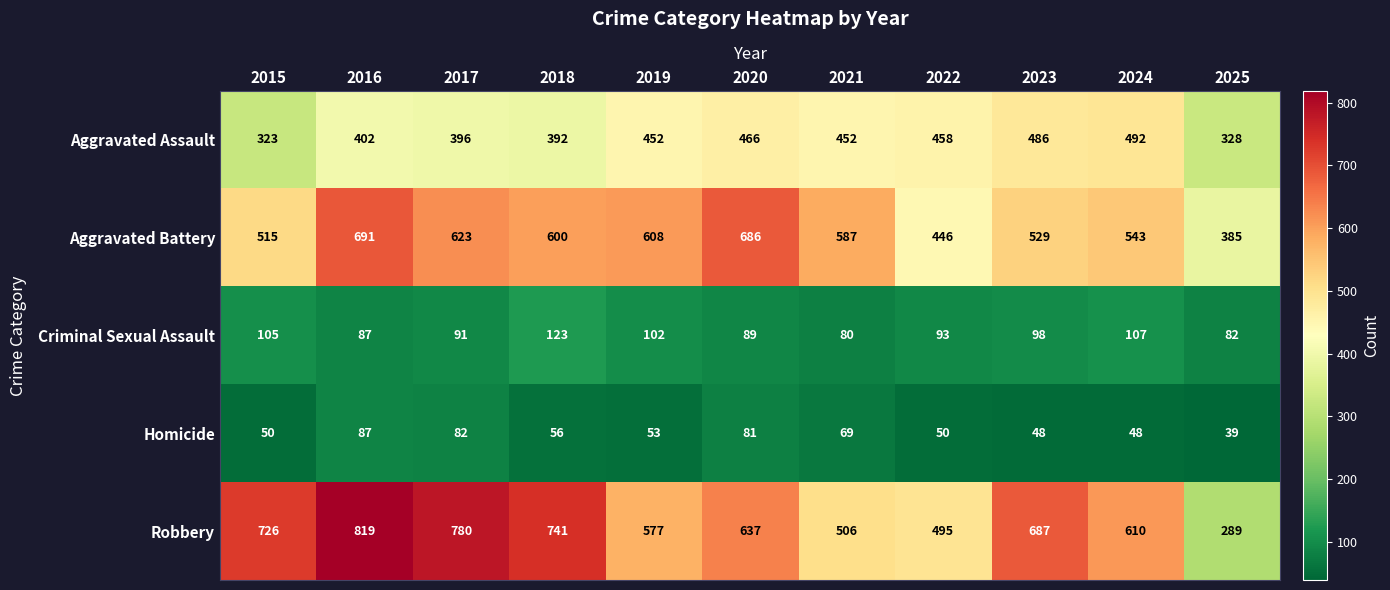

Which series changed the most between 2015 and 2022?

Robbery